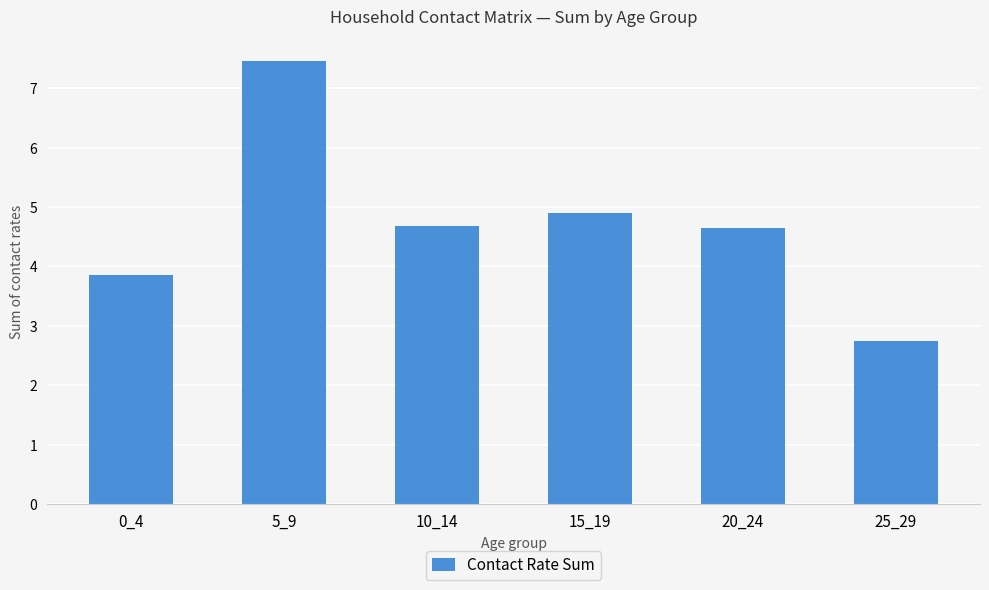

What is the ratio of the value at 25_29 to the value at 0_4?

0.7